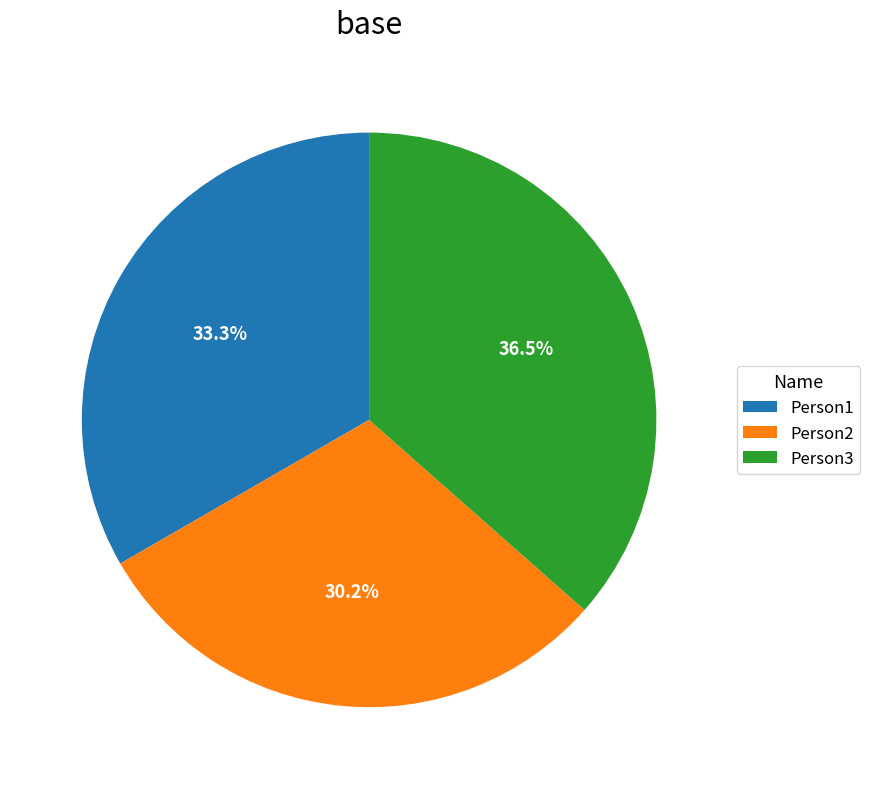

Does any single category account for the majority?

No